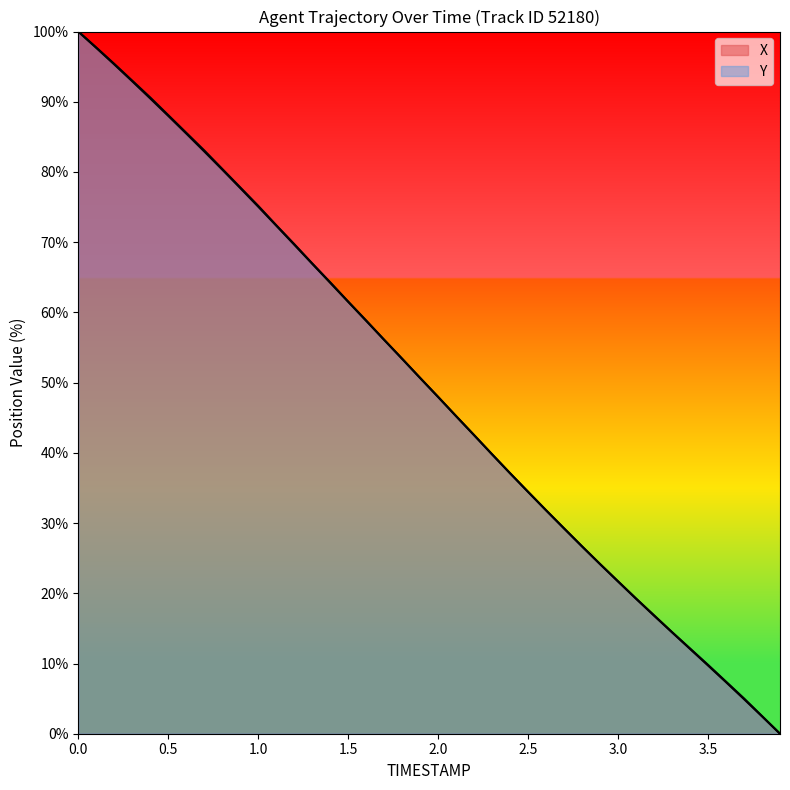

What is the highest value of the Y series?

100.0